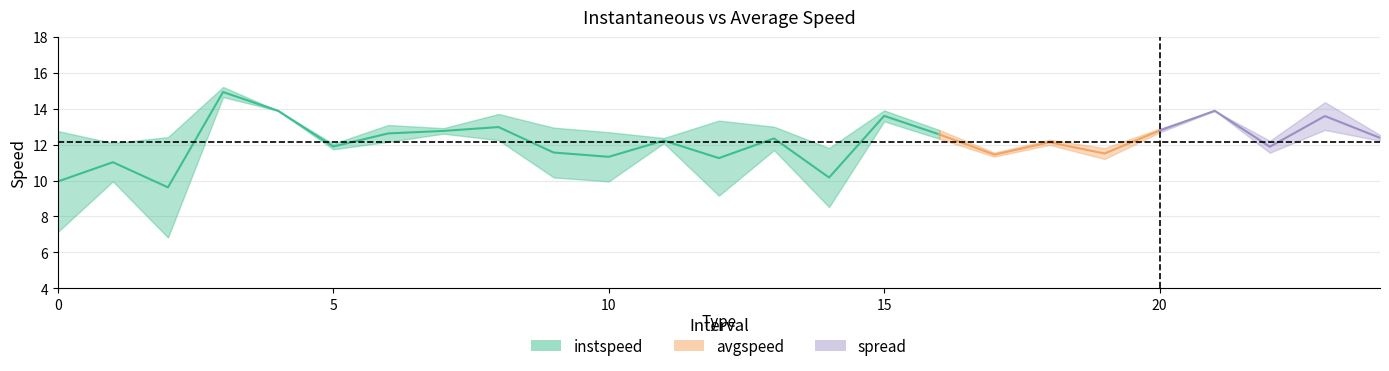

Rank the categories by avgspeed value from lowest to highest.

2.0, 0.0, 14.0, 12.0, 10.0, 1.0, 9.0, 17.0, 13.0, 5.0, 19.0, 11.0, 6.0, 22.0, 24.0, 8.0, 18.0, 16.0, 7.0, 23.0, 20.0, 15.0, 4.0, 21.0, 3.0